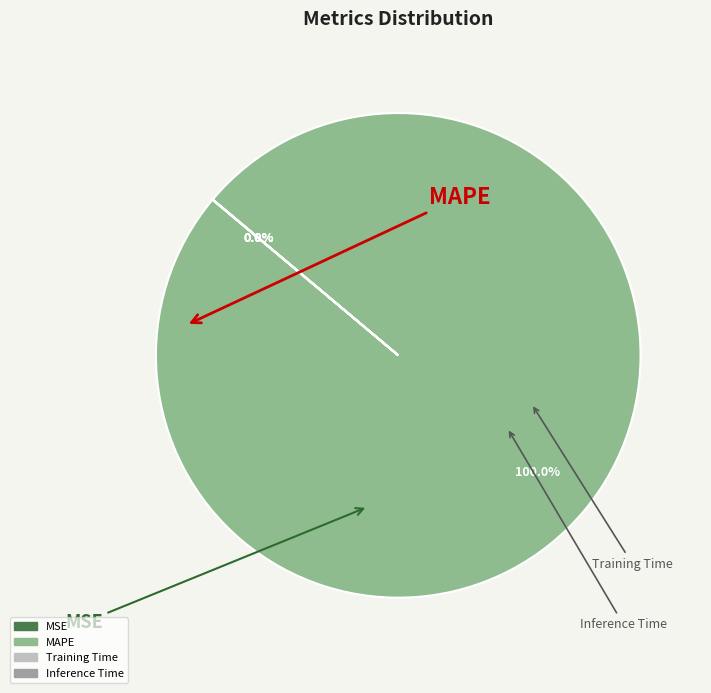

How many segments does this pie chart have?

4